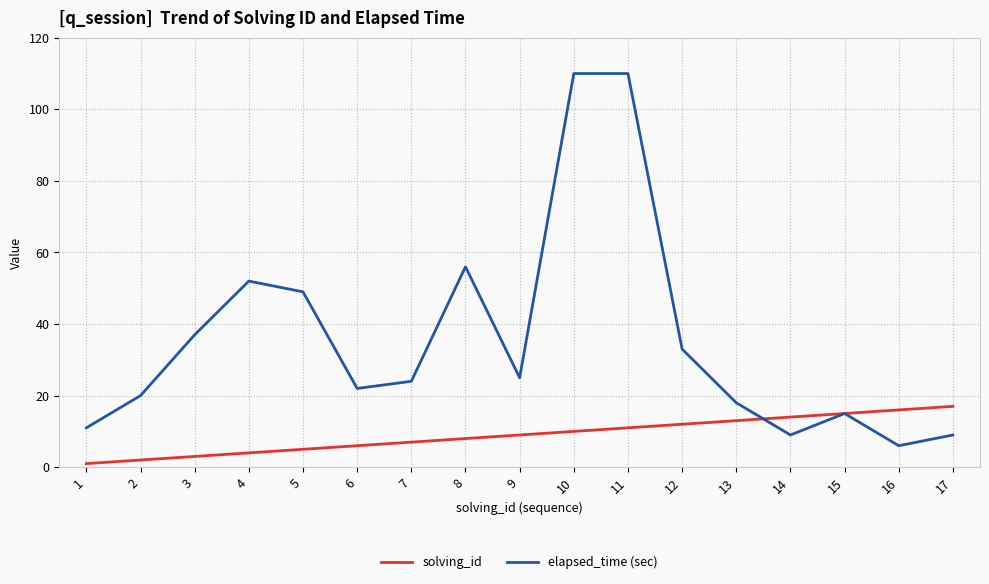

List the series in order of their peak value, lowest first.

solving_id, elapsed_time (sec)